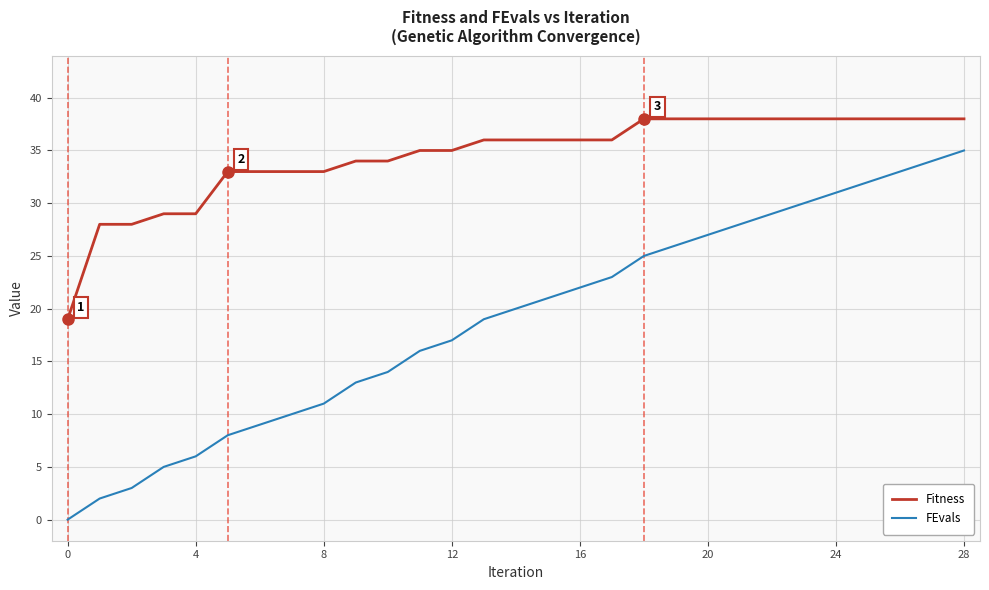

What is the average value of the FEvals series?

19